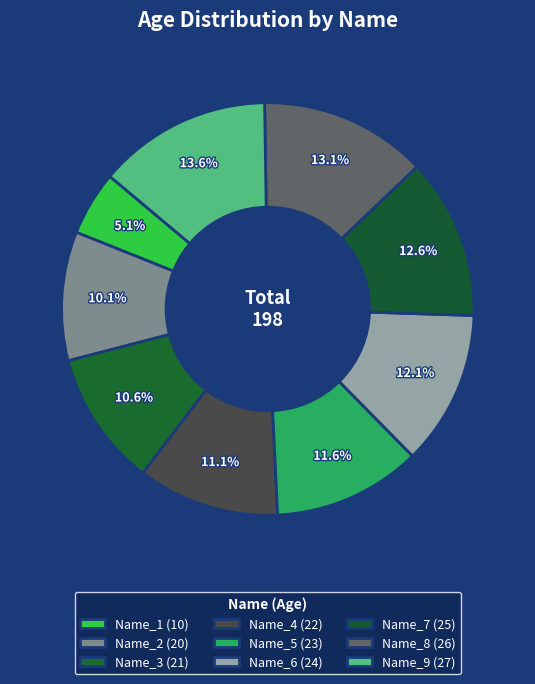

How many slices are in this pie chart?

9